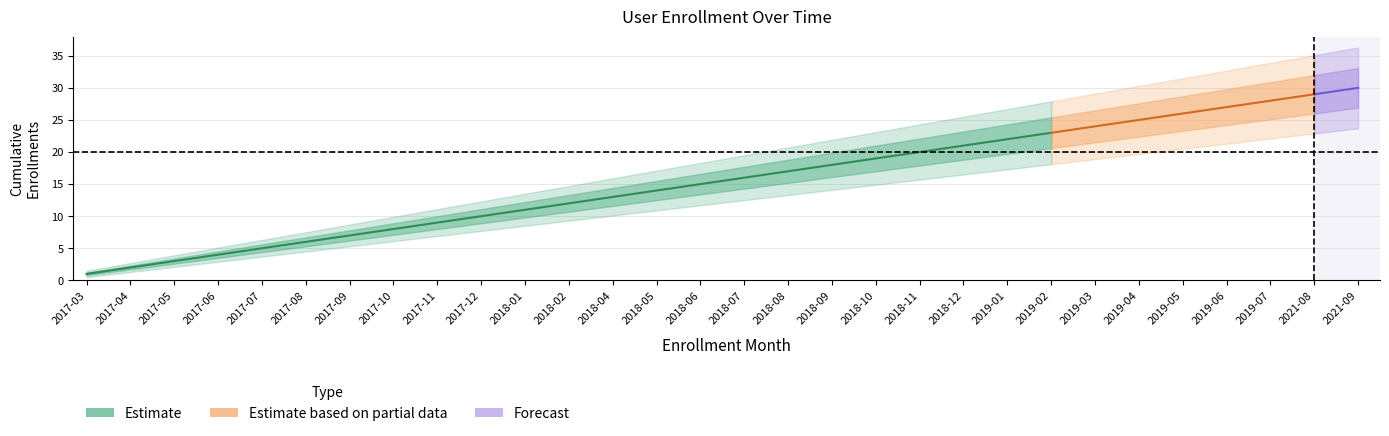

How many lines are shown in the chart?

1